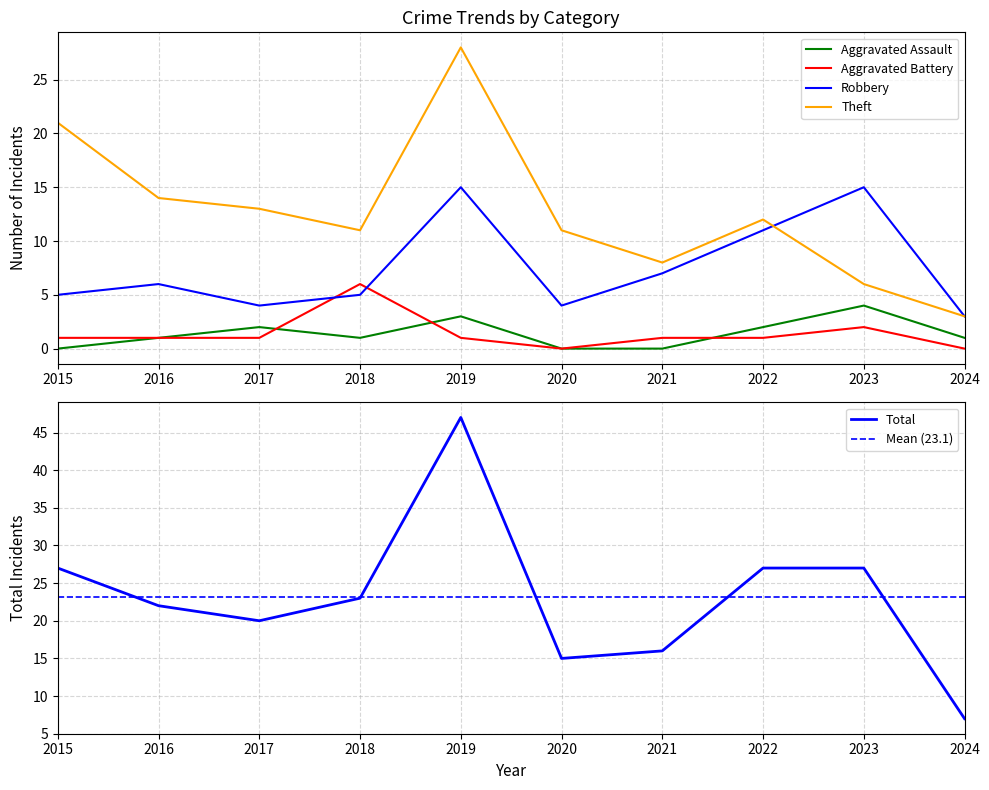

True or false: Total and Aggravated Battery cross at least once.

False